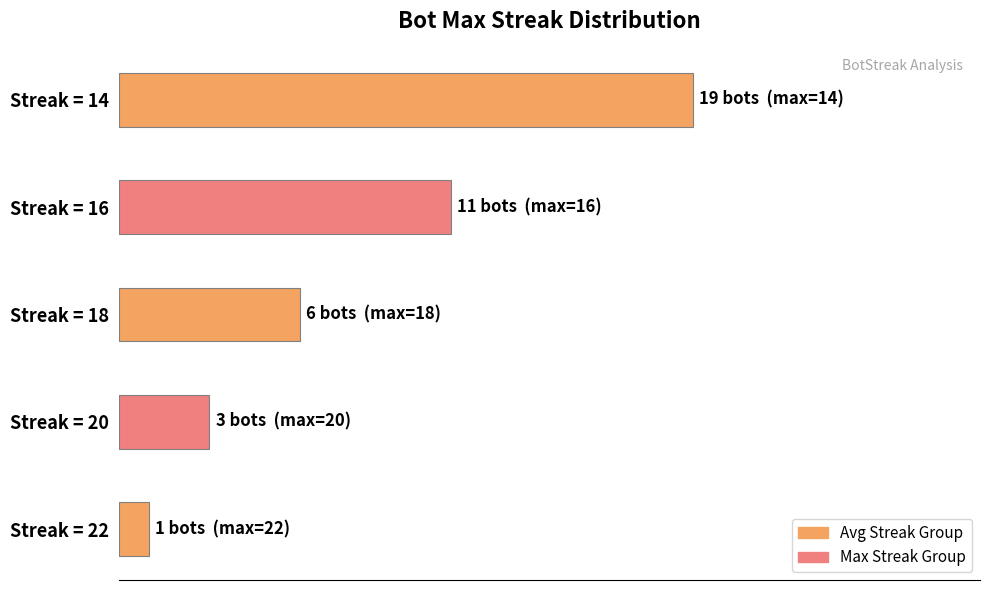

Does the chart contain any negative values?

No